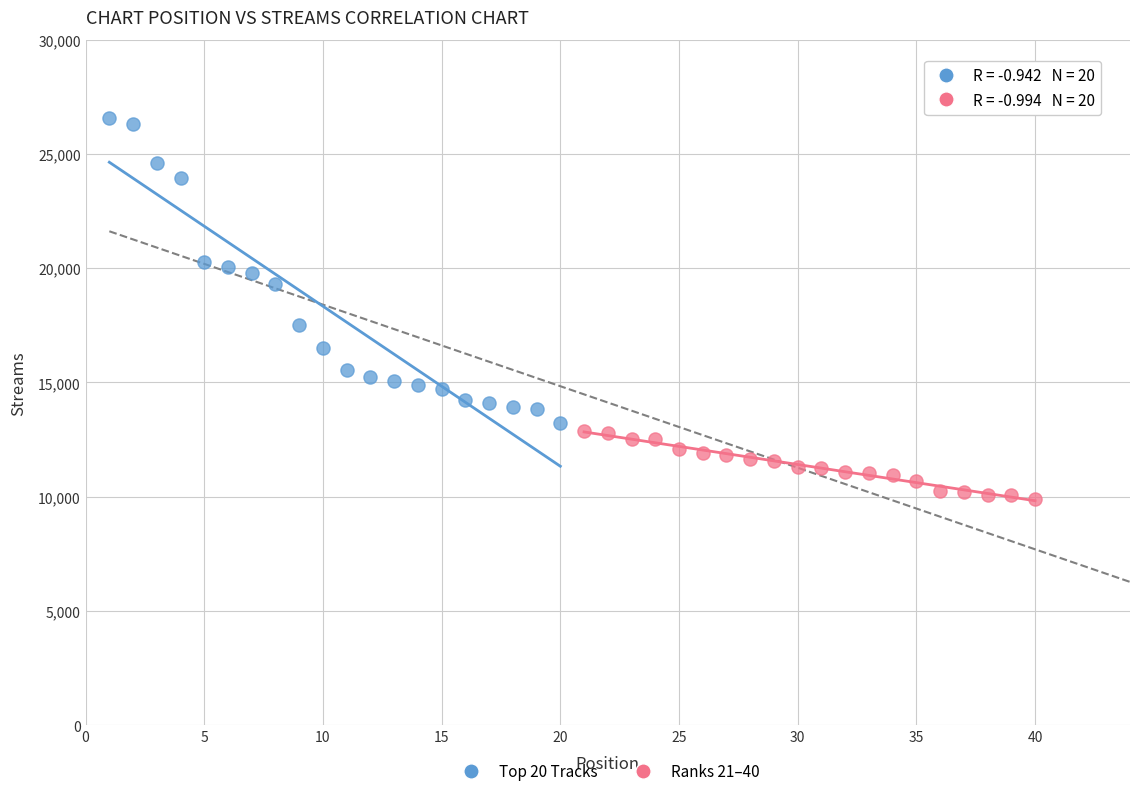

Which series contains the lowest Y value?

Ranks 21–40